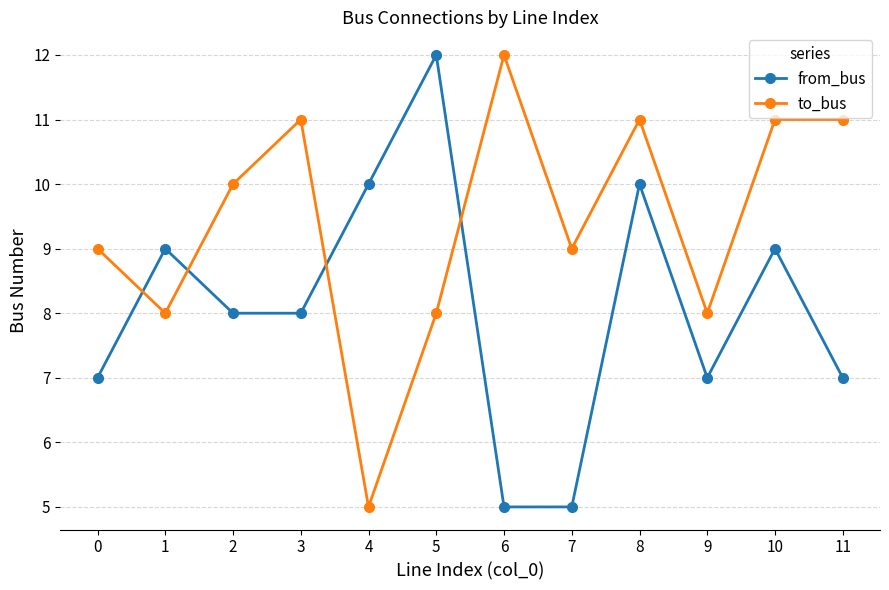

The value of from_bus at 2 is 11. True or false?

False